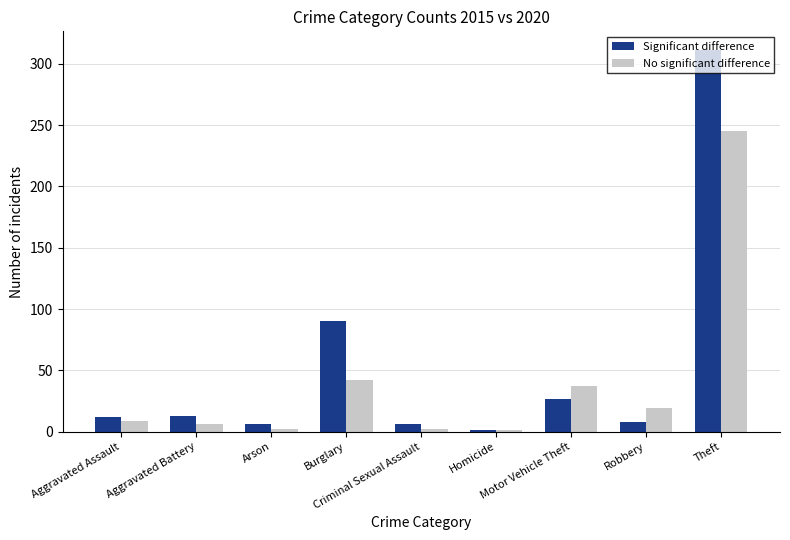

The No significant difference series shows 9 at Aggravated Assault. True or false?

True